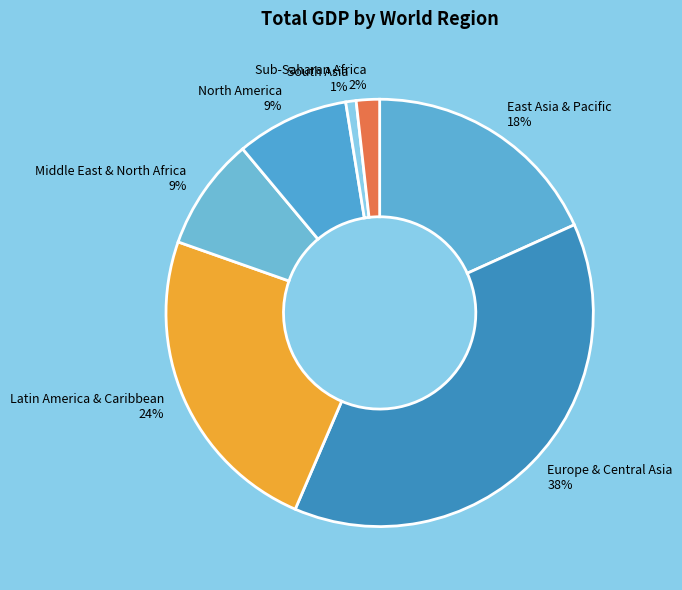

Which has a higher value, North America or Sub-Saharan Africa?

North America